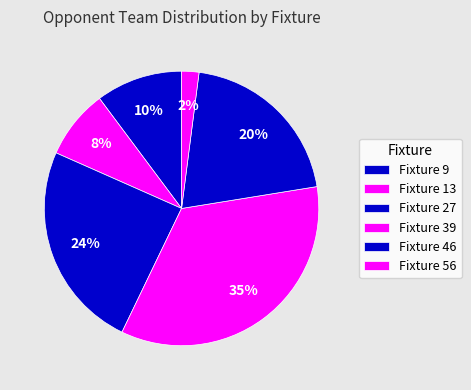

To the nearest percent, what is the combined percentage of Fixture 46 and Fixture 27?

45%